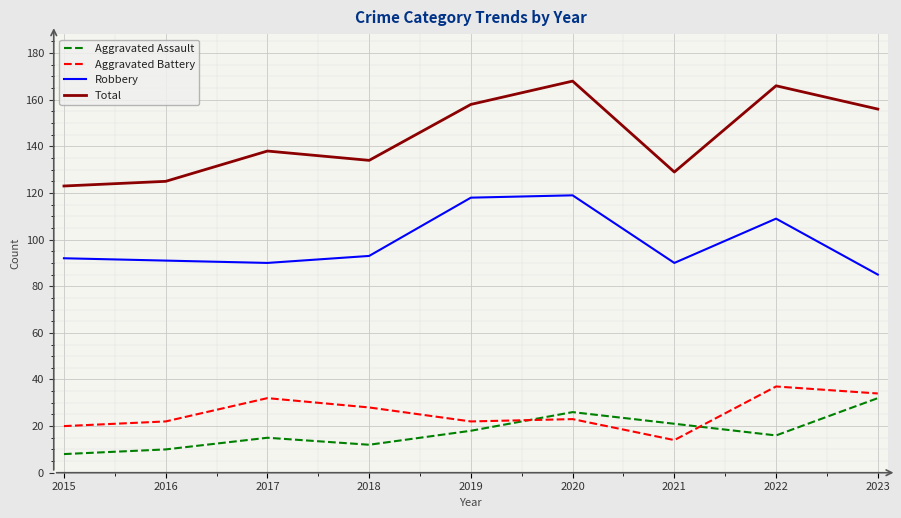

Between 2020 and 2022, which series saw the biggest shift?

Aggravated Battery